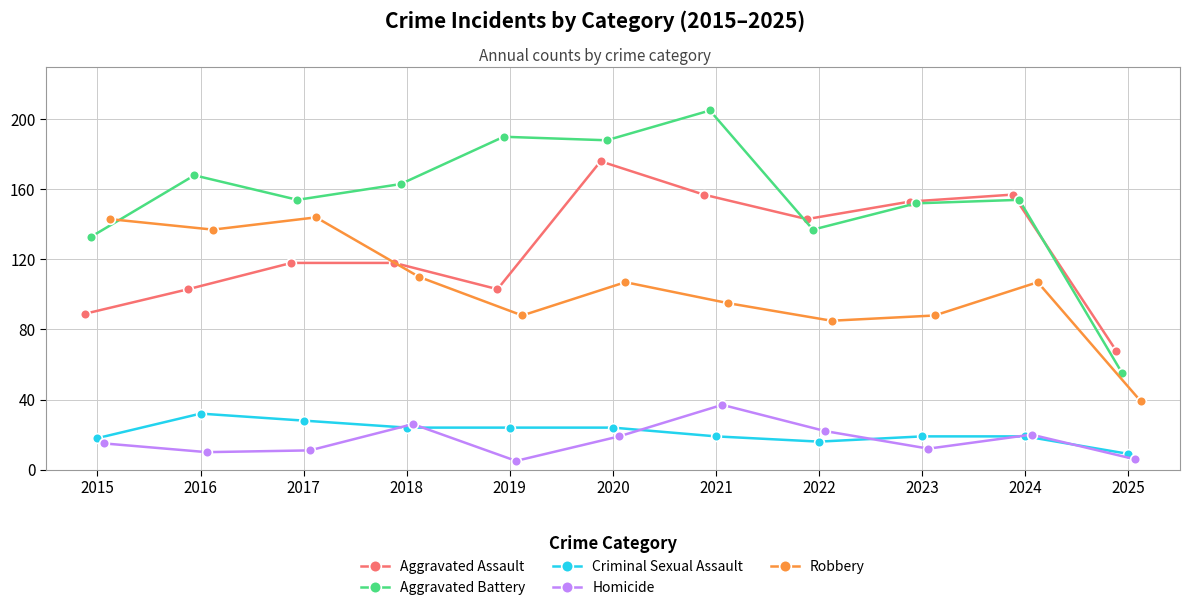

How many lines are shown in the chart?

5